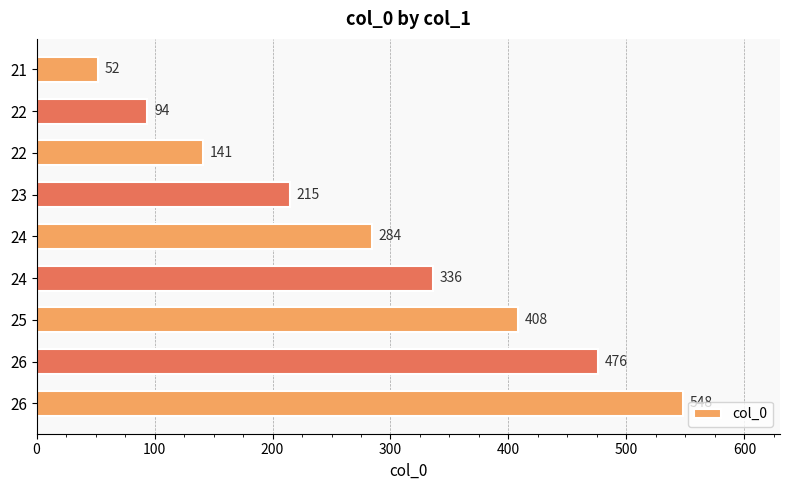

Does the chart contain any negative values?

No